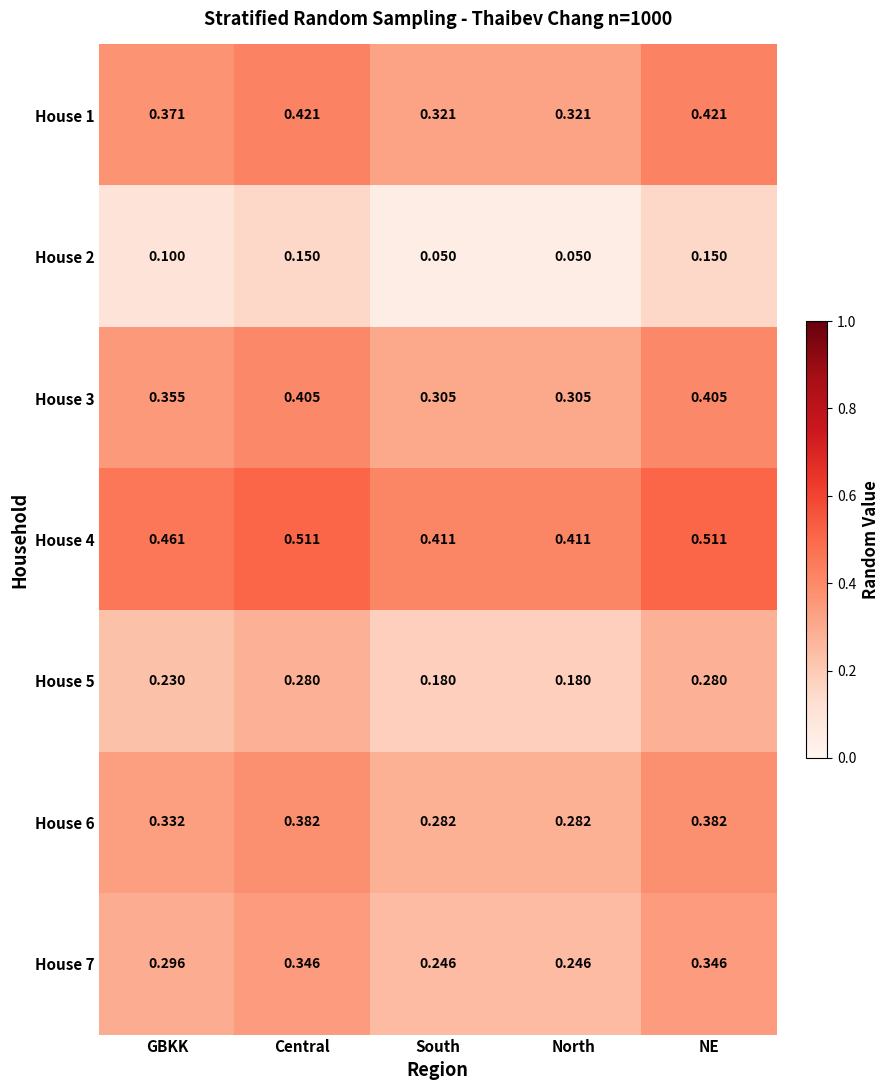

Count the number of data series in this chart.

7